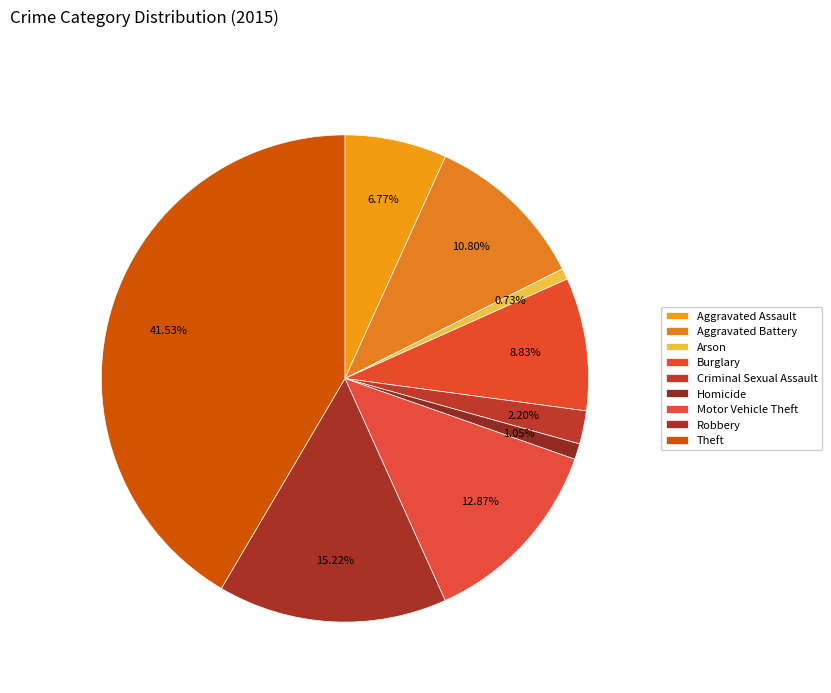

What percentage is the Theft slice, to the nearest percent?

42%